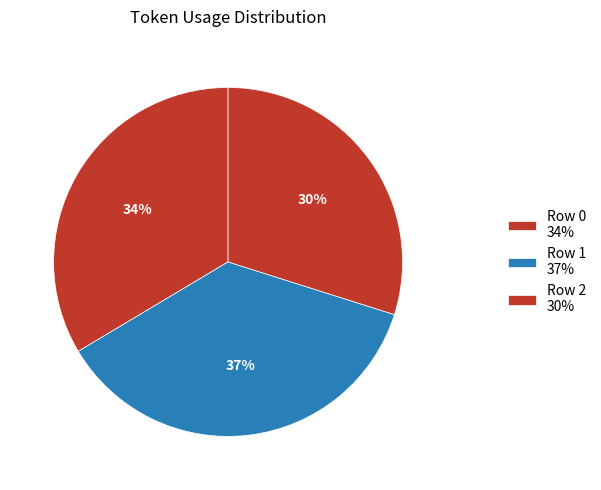

To the nearest percent, what is the combined percentage of Row 1 and Row 0?

70%